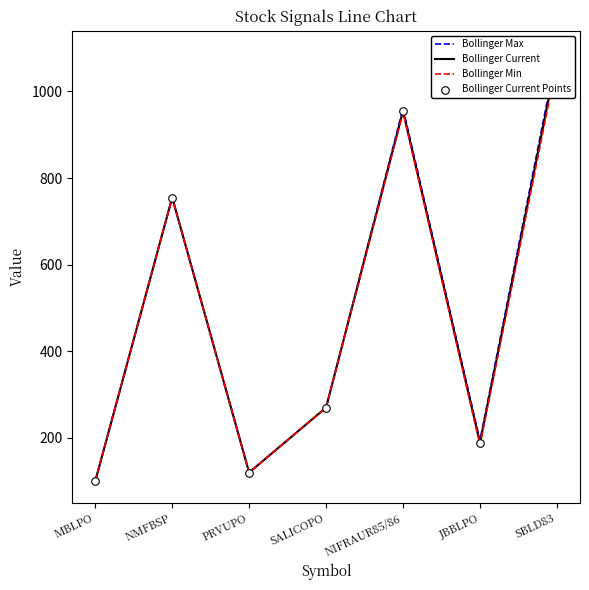

Which series reaches the minimum Y coordinate?

Bollinger Max